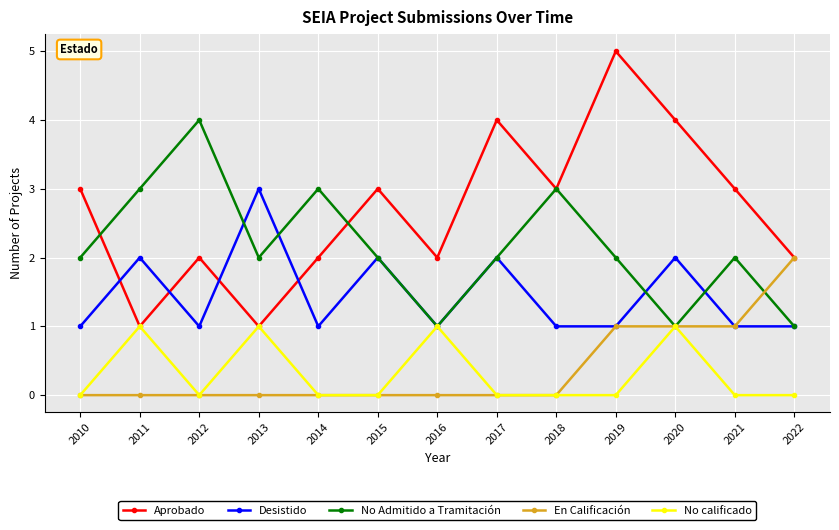

Where is the first local maximum for Aprobado?

2012